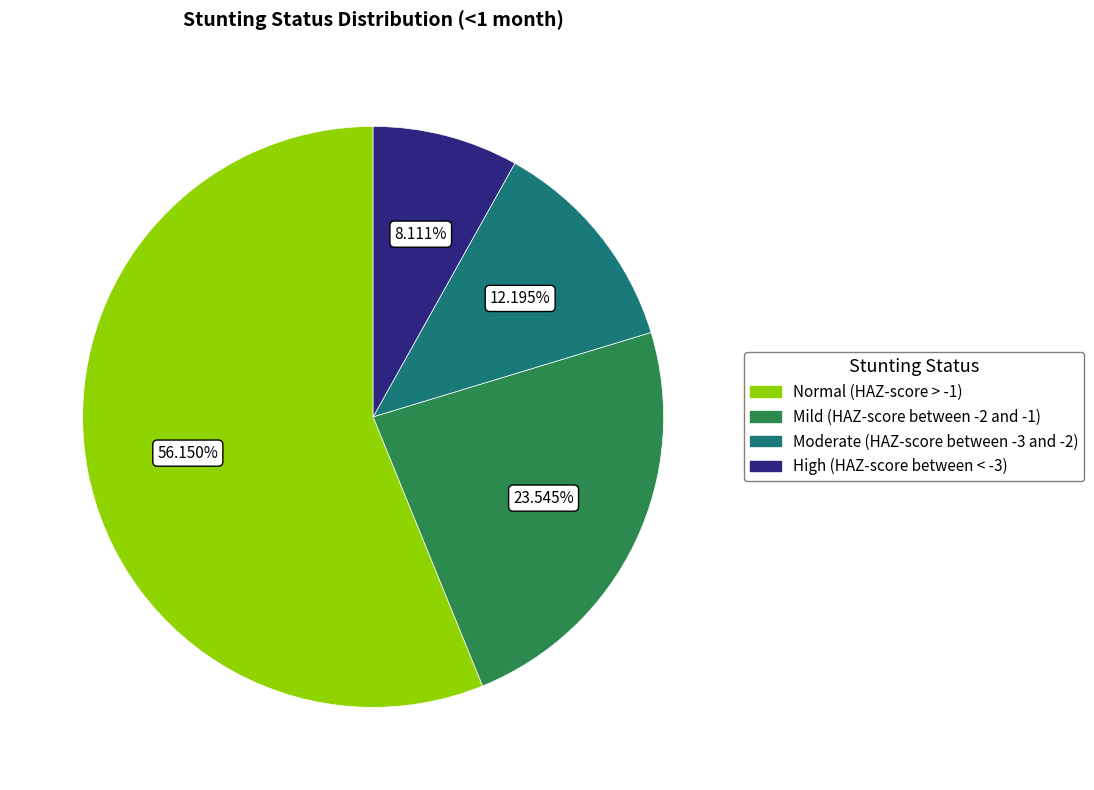

How many segments does this pie chart have?

4